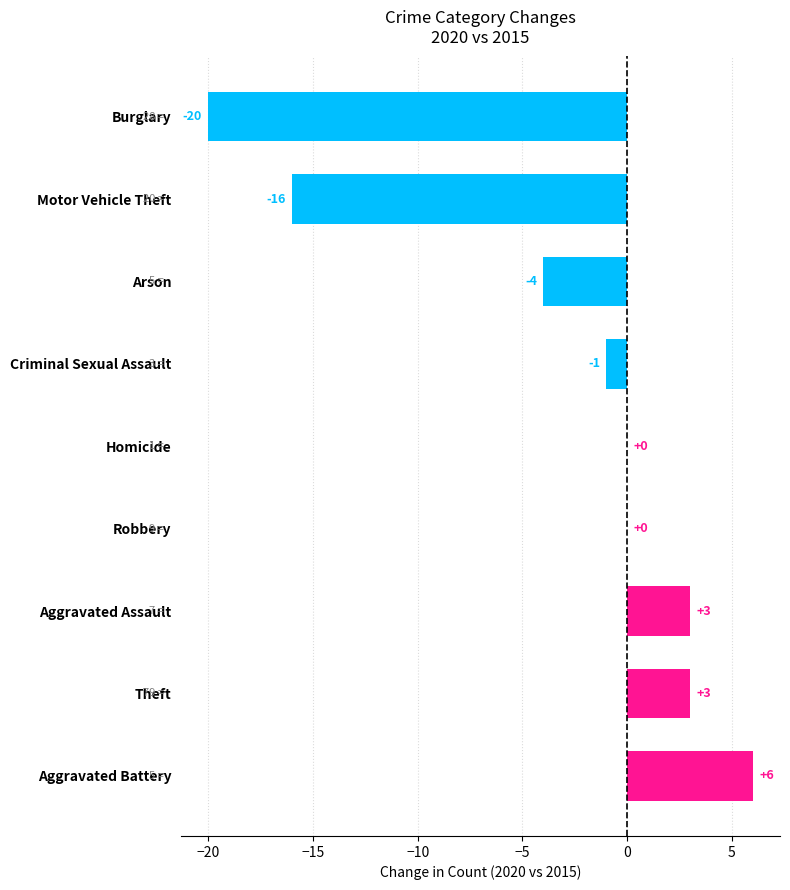

The value at Criminal Sexual Assault is -1. True or false?

True